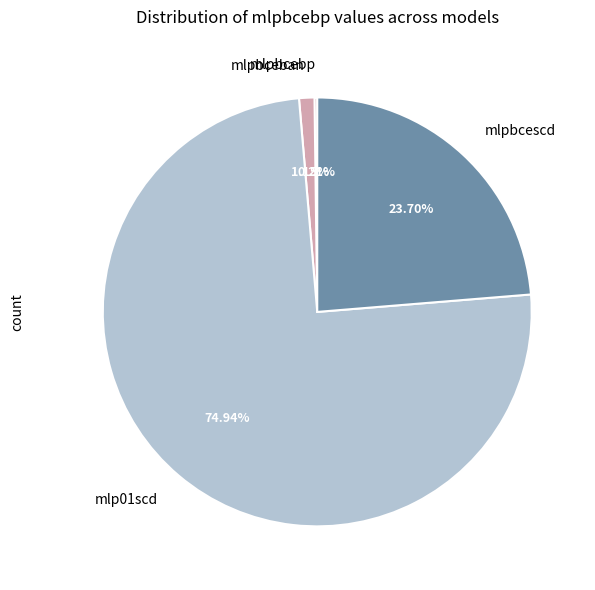

What percentage is NOT represented by mlpbceban?

98.8%